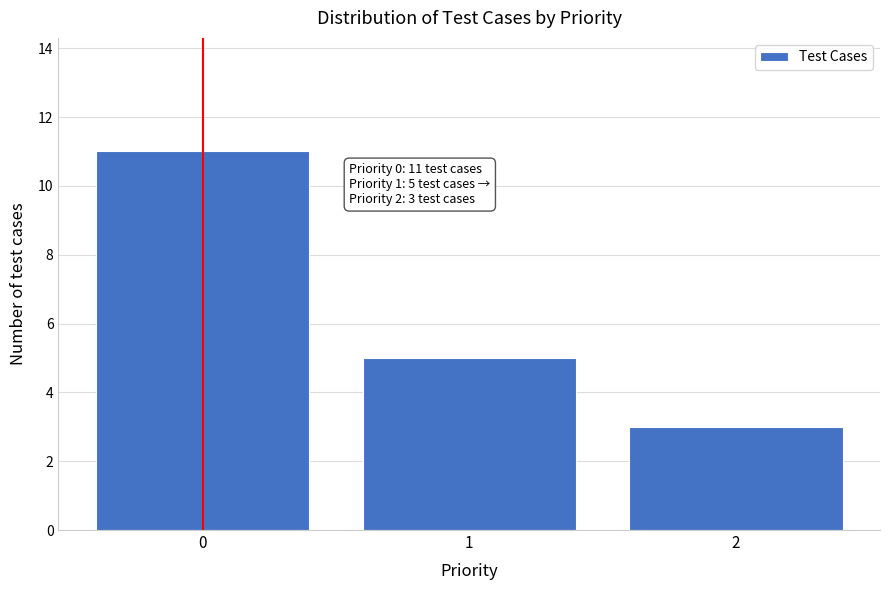

Reading left to right, list all the values displayed in this chart.

0=11	1=5	2=3